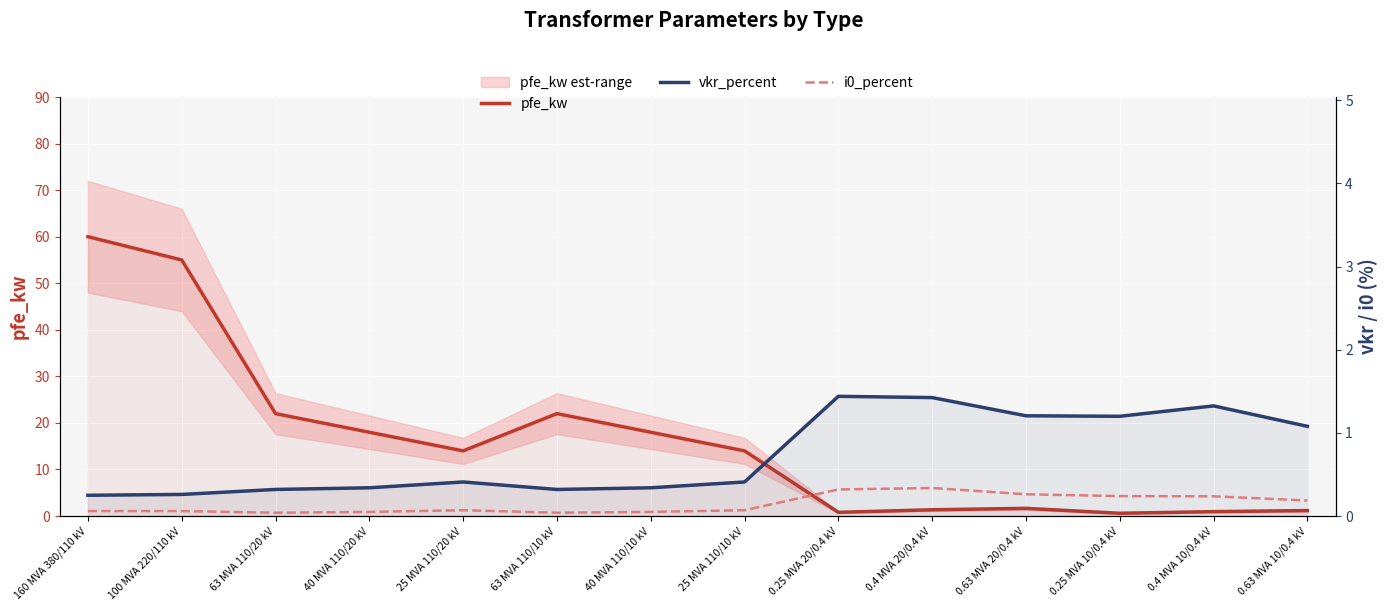

Reading left to right, transcribe all the data shown in this chart.

pfe_kw: 160 MVA 380/110 kV=60.0	100 MVA 220/110 kV=55.0	63 MVA 110/20 kV=22.0	40 MVA 110/20 kV=18.0	25 MVA 110/20 kV=14.0	63 MVA 110/10 kV=22.0	40 MVA 110/10 kV=18.0	25 MVA 110/10 kV=14.0	0.25 MVA 20/0.4 kV=0.8	0.4 MVA 20/0.4 kV=1.4	0.63 MVA 20/0.4 kV=1.6	0.25 MVA 10/0.4 kV=0.6	0.4 MVA 10/0.4 kV=0.9	0.63 MVA 10/0.4 kV=1.2
vkr_percent: 160 MVA 380/110 kV=0.2	100 MVA 220/110 kV=0.3	63 MVA 110/20 kV=0.3	40 MVA 110/20 kV=0.3	25 MVA 110/20 kV=0.4	63 MVA 110/10 kV=0.3	40 MVA 110/10 kV=0.3	25 MVA 110/10 kV=0.4	0.25 MVA 20/0.4 kV=1.4	0.4 MVA 20/0.4 kV=1.4	0.63 MVA 20/0.4 kV=1.2	0.25 MVA 10/0.4 kV=1.2	0.4 MVA 10/0.4 kV=1.3	0.63 MVA 10/0.4 kV=1.1
i0_percent: 160 MVA 380/110 kV=0.1	100 MVA 220/110 kV=0.1	63 MVA 110/20 kV=0.0	40 MVA 110/20 kV=0.1	25 MVA 110/20 kV=0.1	63 MVA 110/10 kV=0.0	40 MVA 110/10 kV=0.1	25 MVA 110/10 kV=0.1	0.25 MVA 20/0.4 kV=0.3	0.4 MVA 20/0.4 kV=0.3	0.63 MVA 20/0.4 kV=0.3	0.25 MVA 10/0.4 kV=0.2	0.4 MVA 10/0.4 kV=0.2	0.63 MVA 10/0.4 kV=0.2